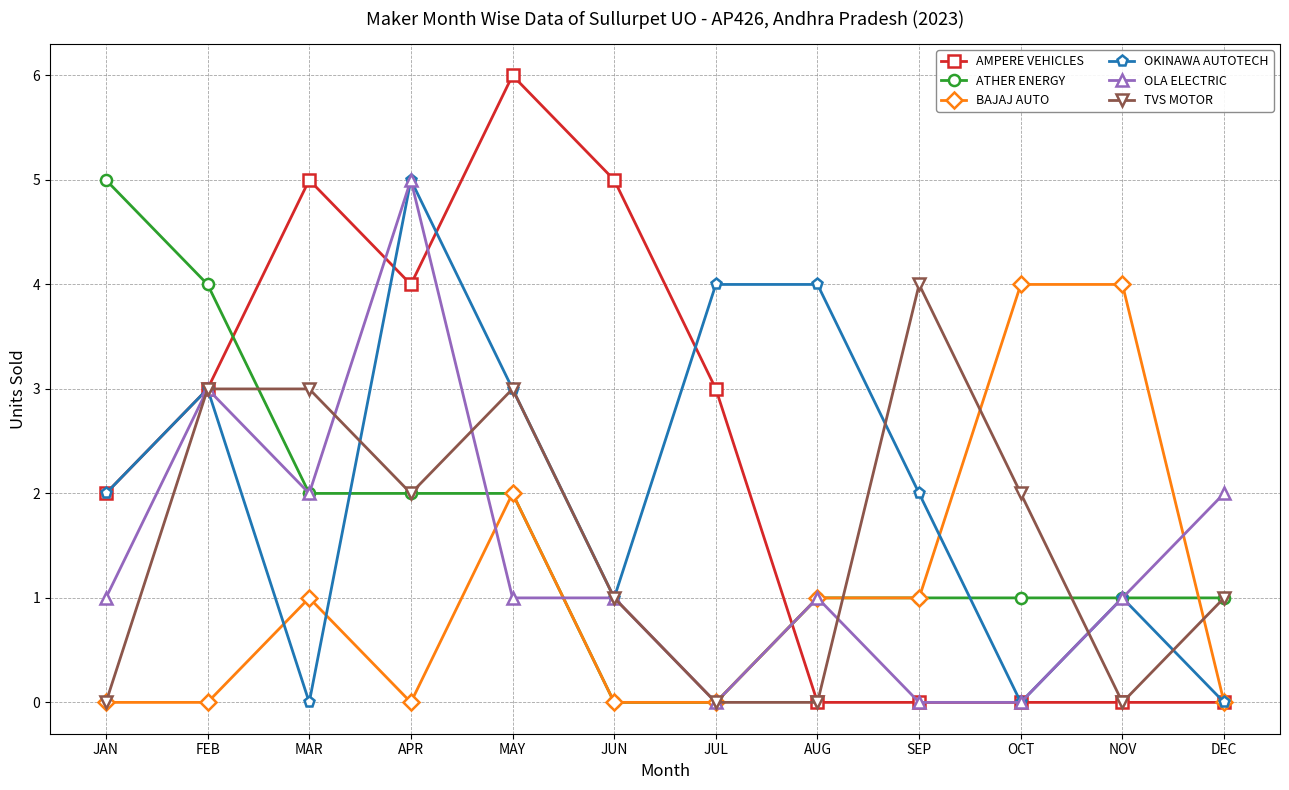

What position from the right is APR?

9